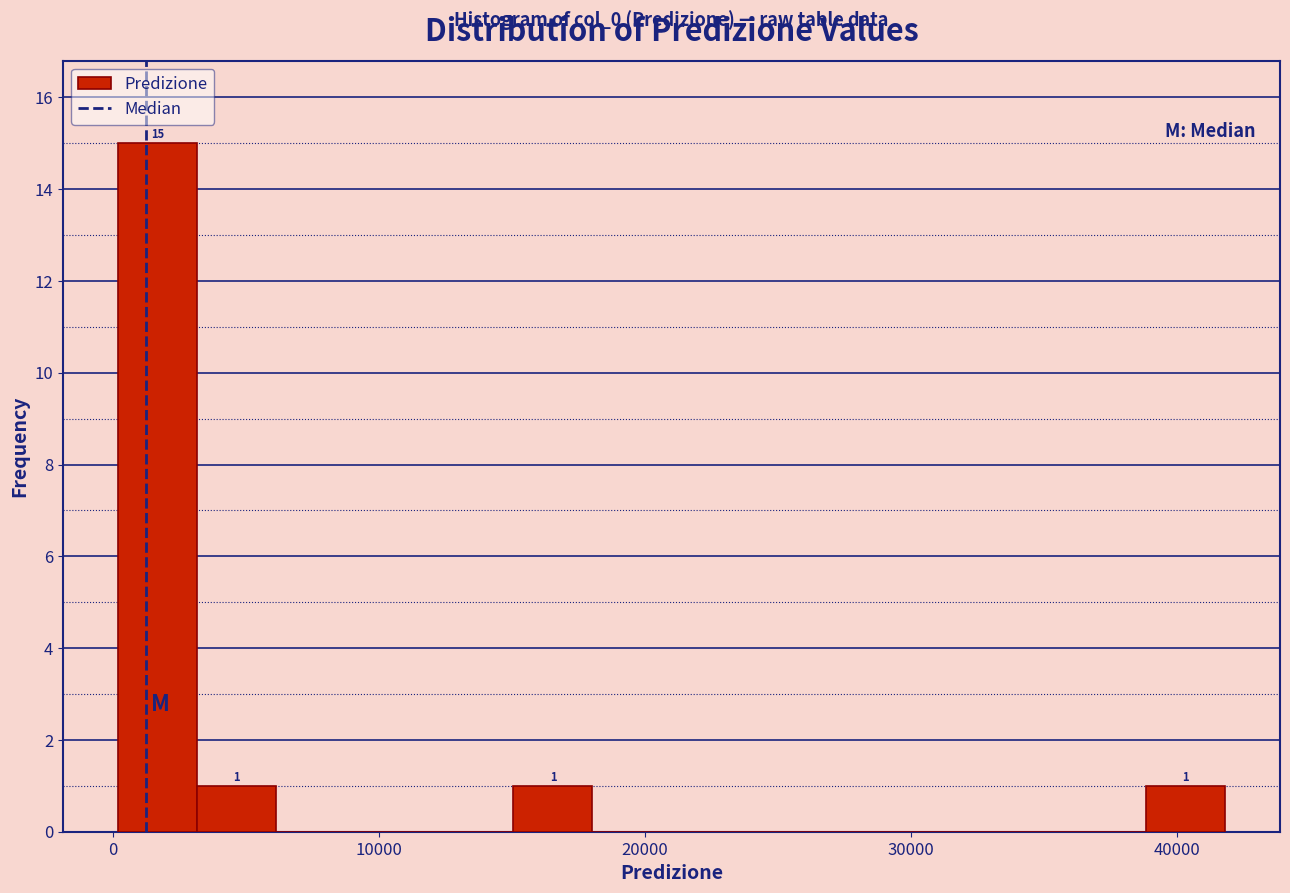

Read against the x-axis, roughly where is the centre of the tallest bar?

2000